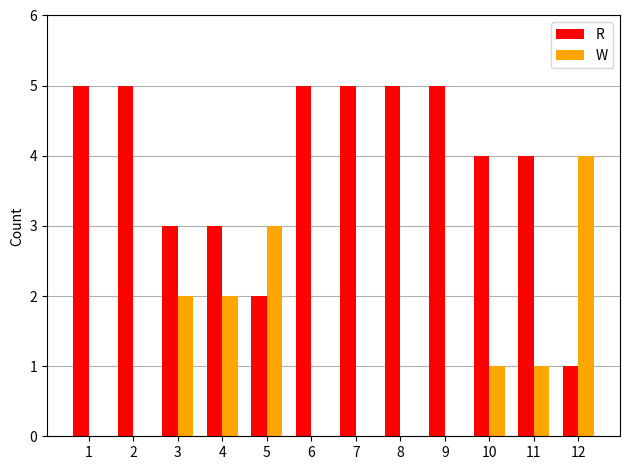

Does the chart contain stacked bars?

No